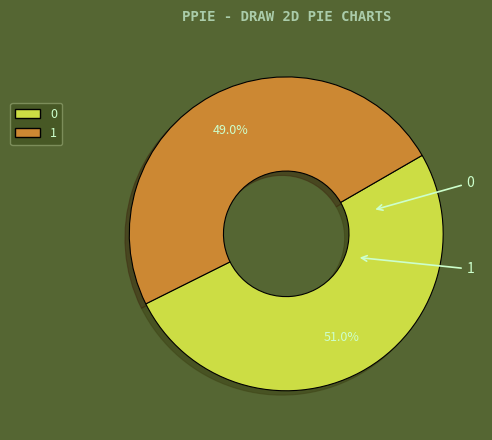

True or false: 1 accounts for 49% of the total.

True